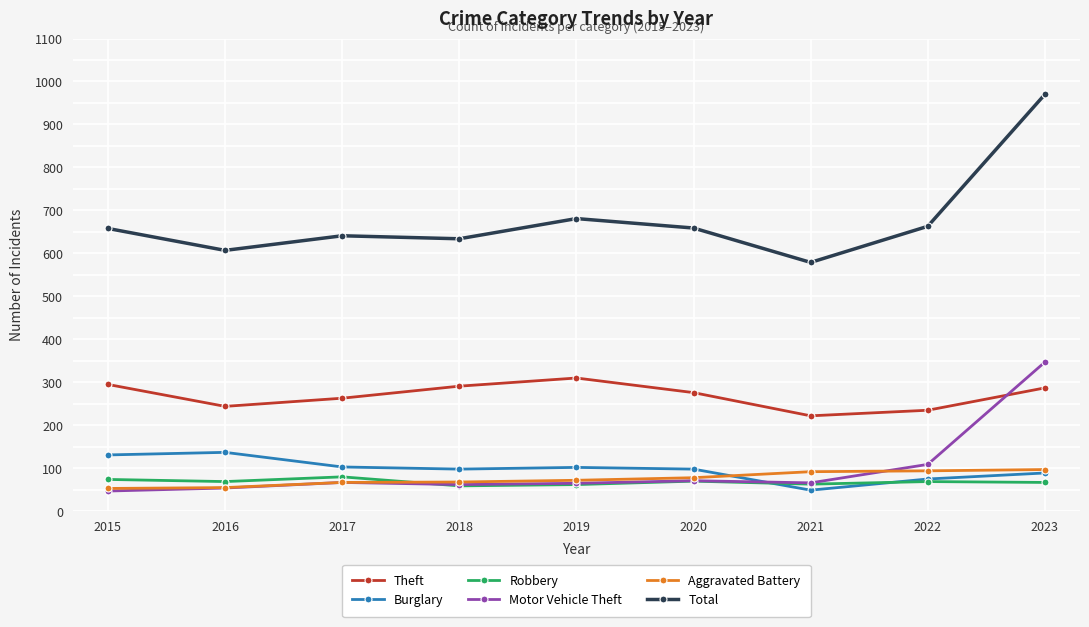

What is the value of the Burglary point at the 5th from the left?

102